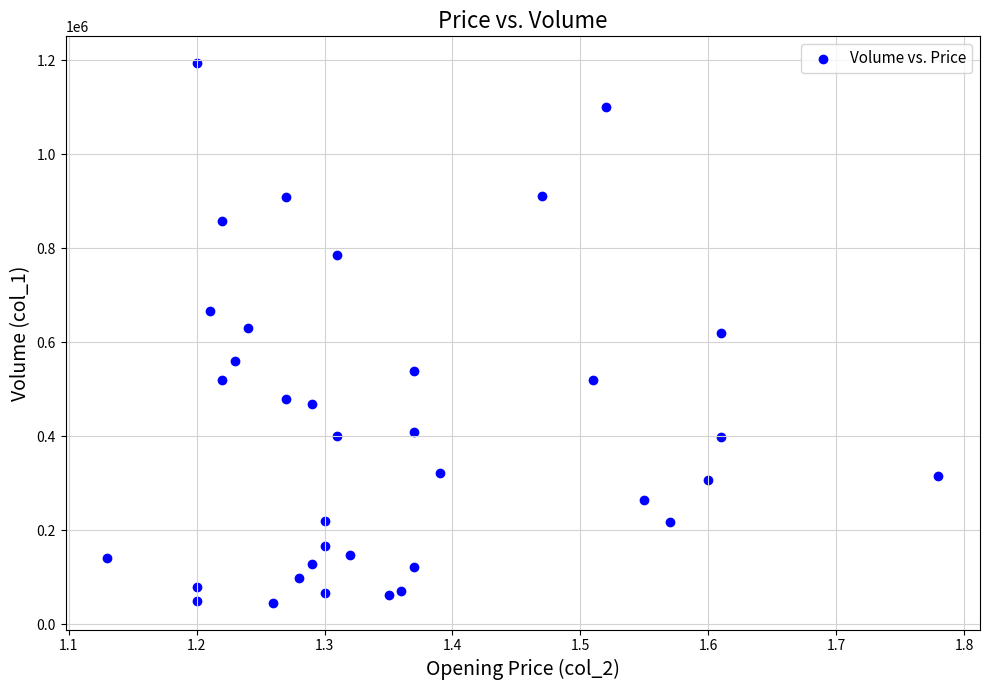

What is the range of Y values (max minus min)?

1148000